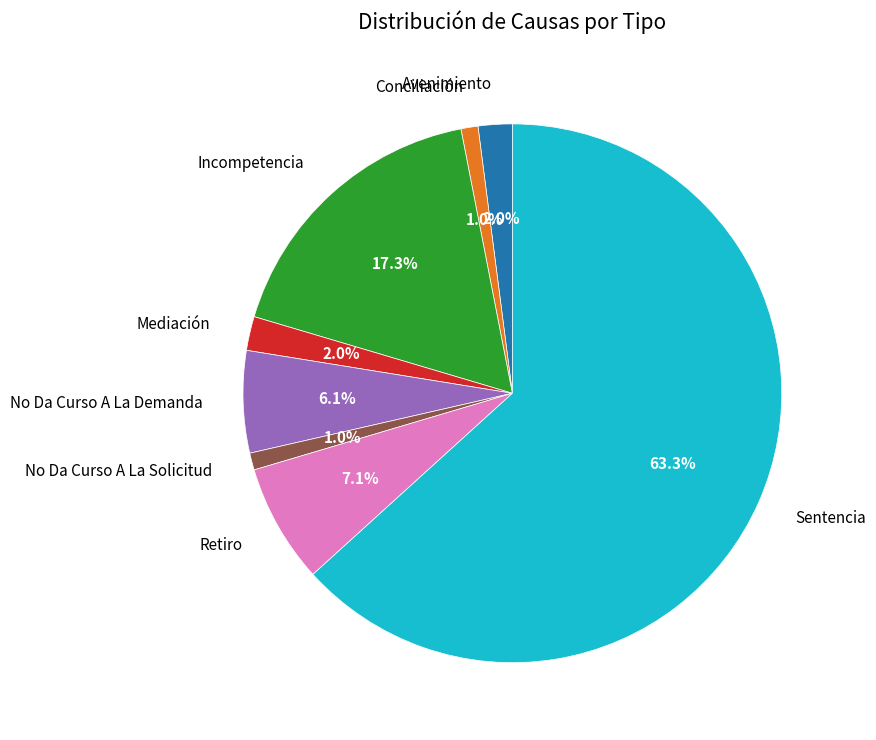

What percentage is NOT represented by Retiro?

92.9%